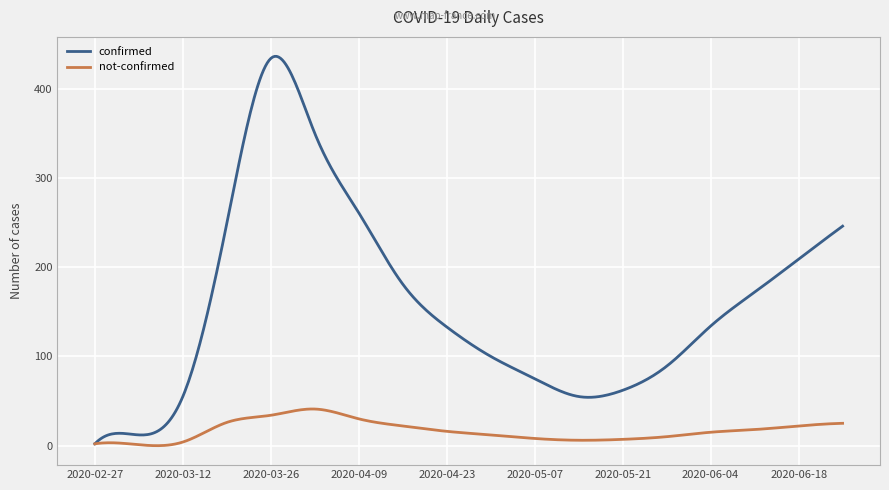

Which series has the largest range (max minus min)?

confirmed